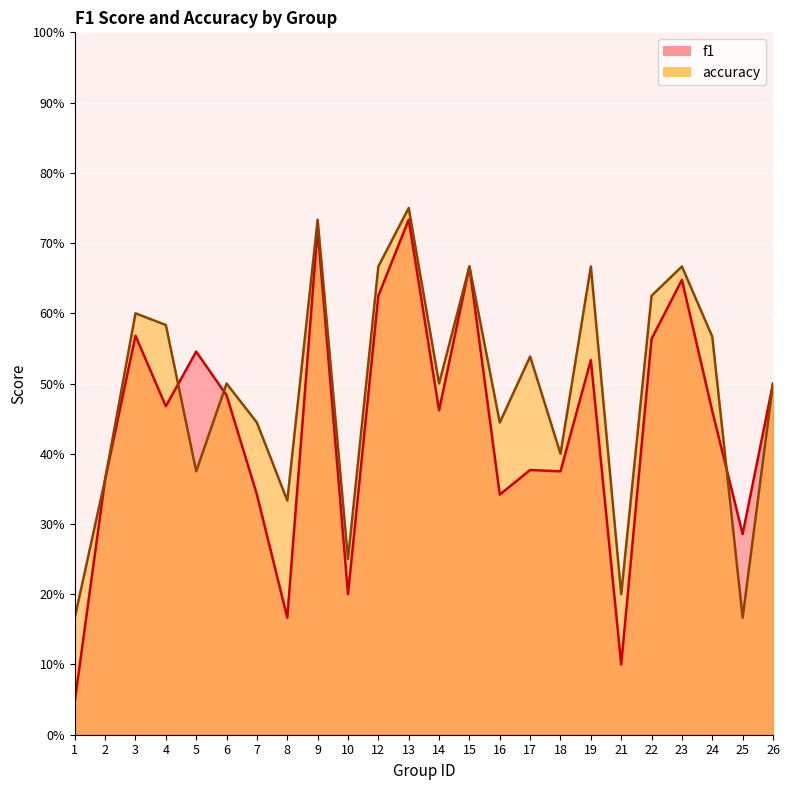

At which category is the sum across all series the highest?

13